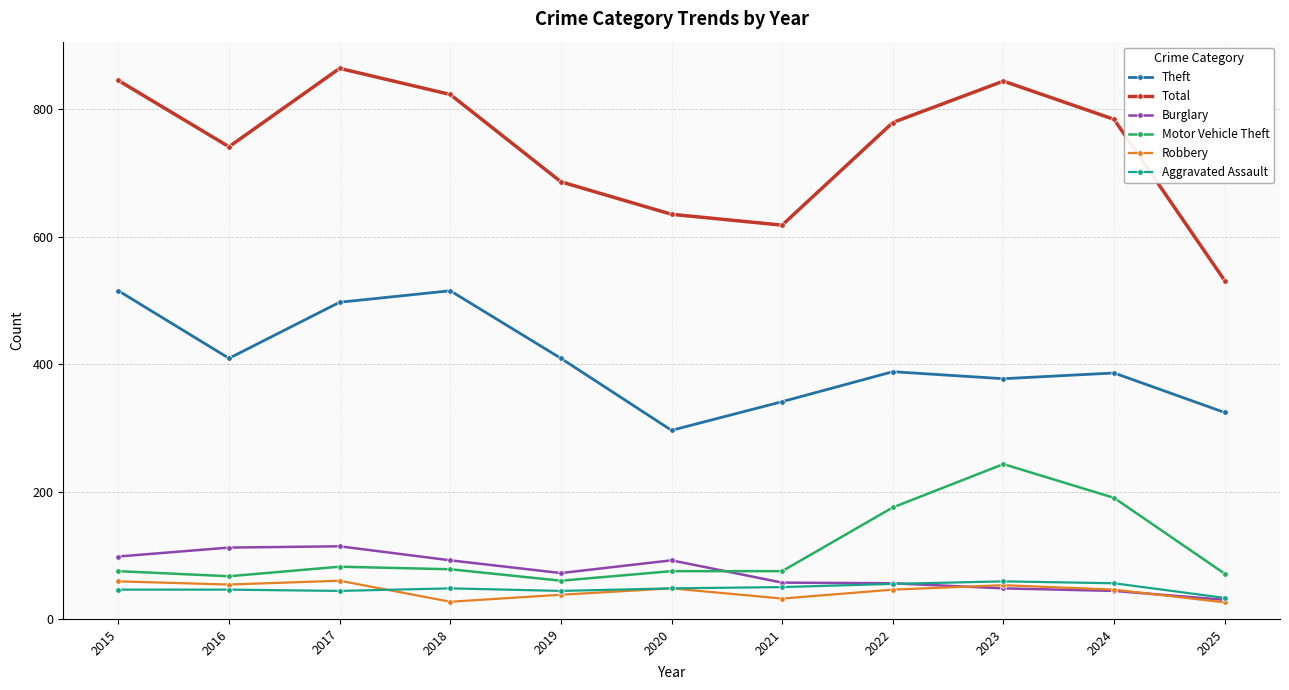

What is the value of the Robbery point at the 1st from the left?

59